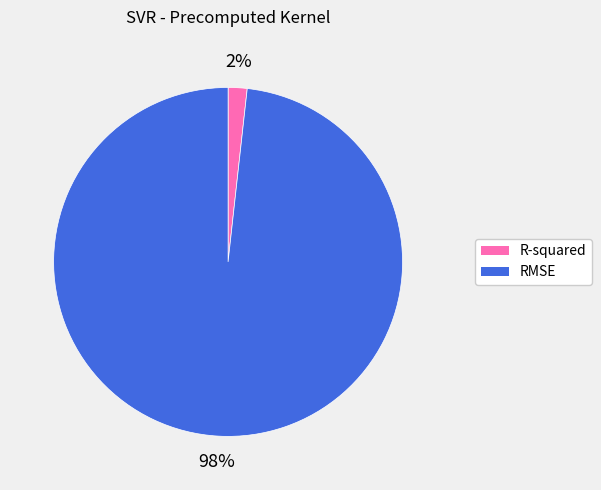

To the nearest percent, what is the difference between the R-squared and RMSE slice percentages?

96%